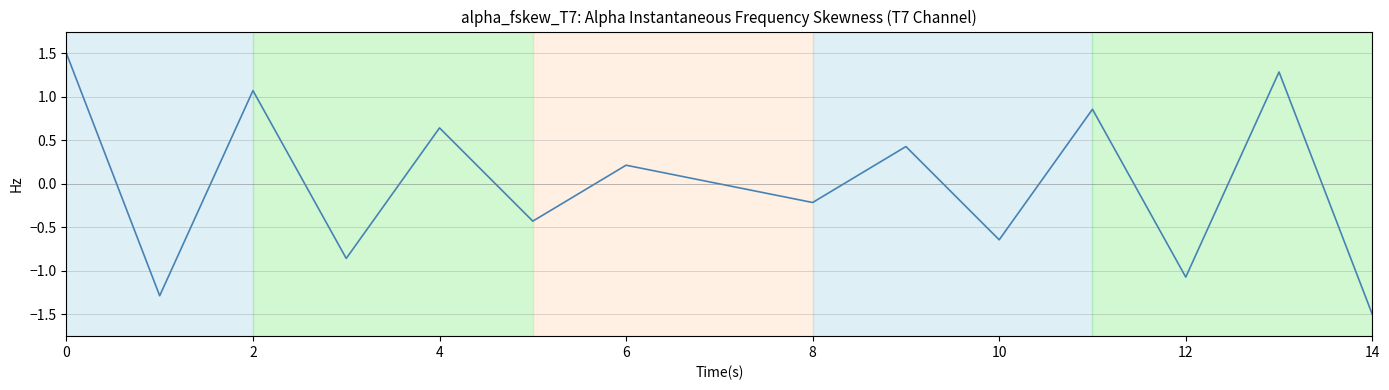

What is the maximum value shown in the chart?

1.5